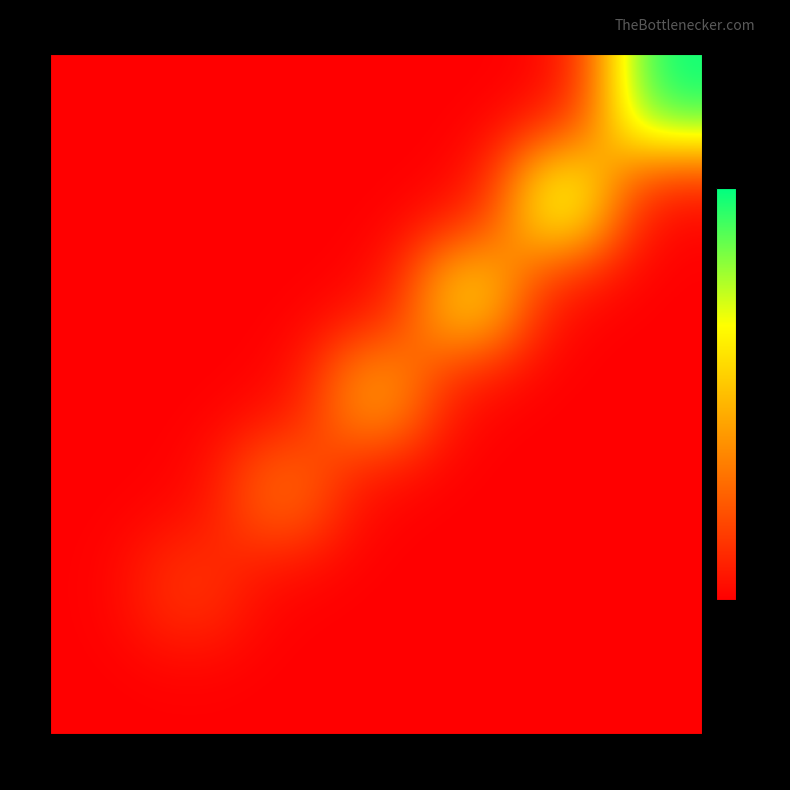

Reading left to right, list all the values displayed in this chart.

0: 31=0	33=0	35=0	37=0	39=0	41=0	43=0
1: 31=0	33=2	35=0	37=0	39=0	41=0	43=0
2: 31=0	33=0	35=4	37=0	39=0	41=0	43=0
3: 31=0	33=0	35=0	37=6	39=0	41=0	43=0
4: 31=0	33=0	35=0	37=0	39=8	41=0	43=0
5: 31=0	33=0	35=0	37=0	39=0	41=10	43=0
6: 31=0	33=0	35=0	37=0	39=0	41=0	43=12